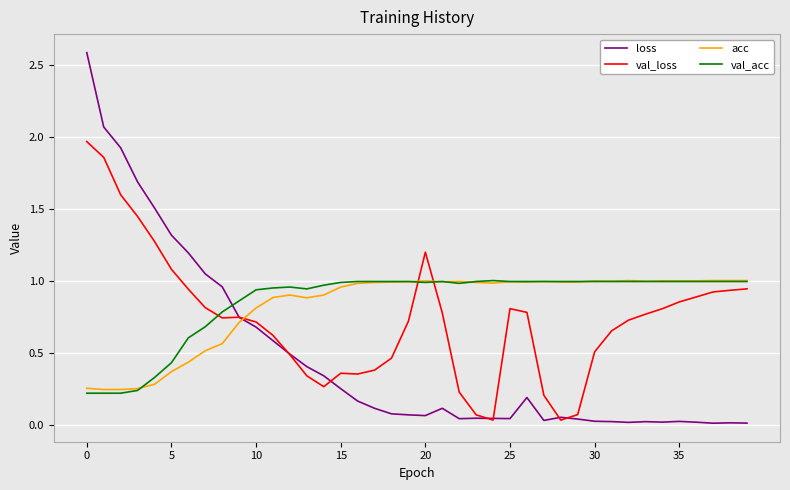

Which series has the largest range (max minus min)?

loss